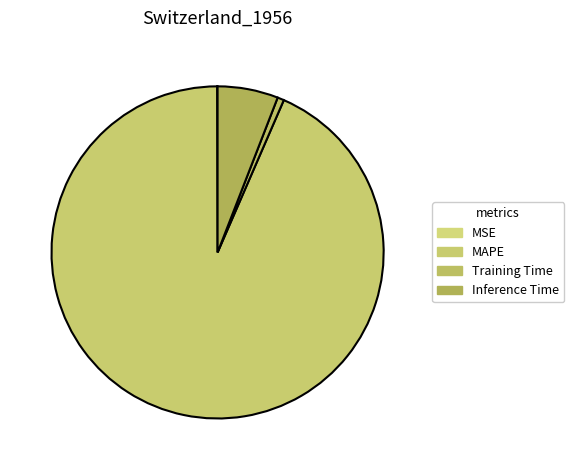

Which slice is the smallest?

MSE